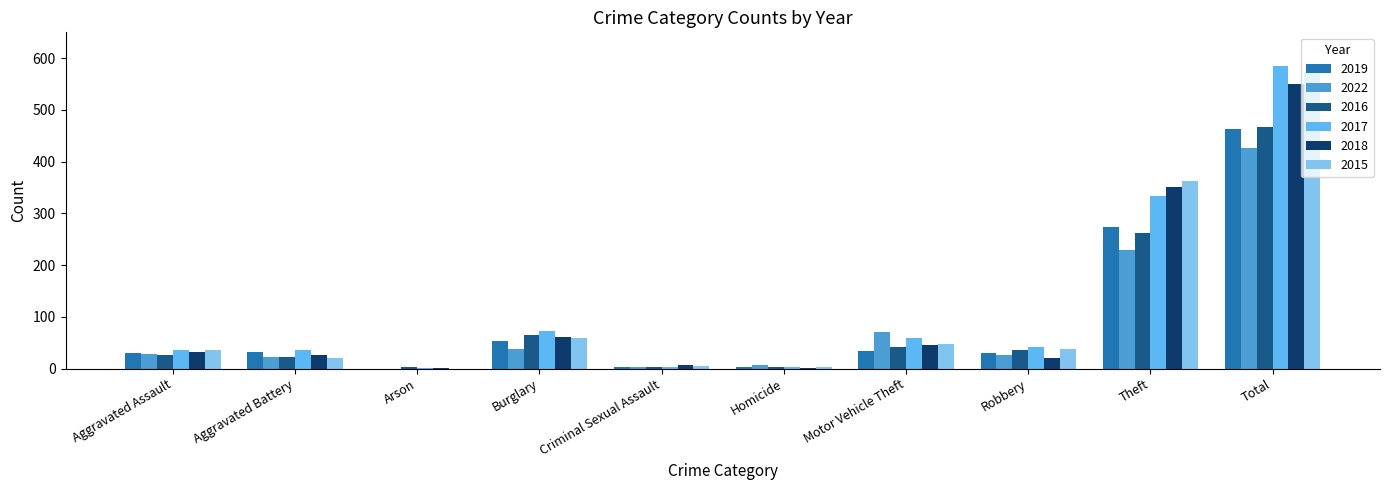

Is the value of 2015 at Total greater than the value of 2019 at Total?

Yes